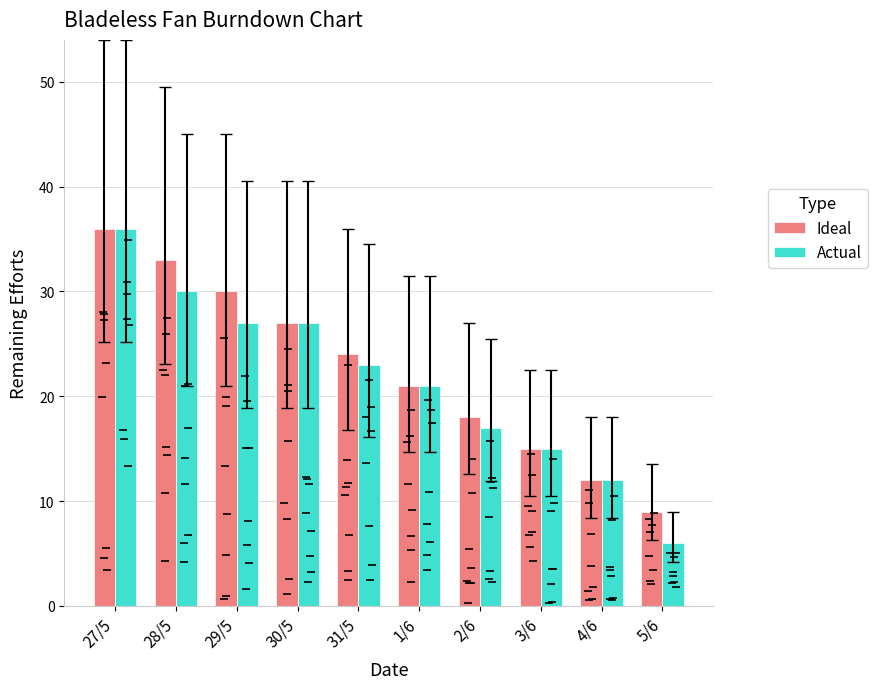

At which label does Actual reach its peak?

27/5